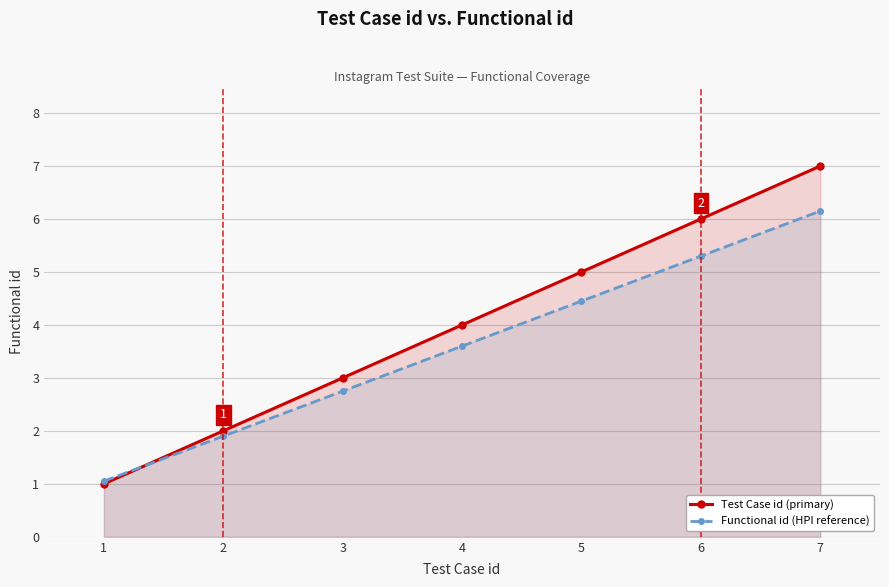

True or false: Test Case id (primary) has more than 2 points higher than both neighbors.

False